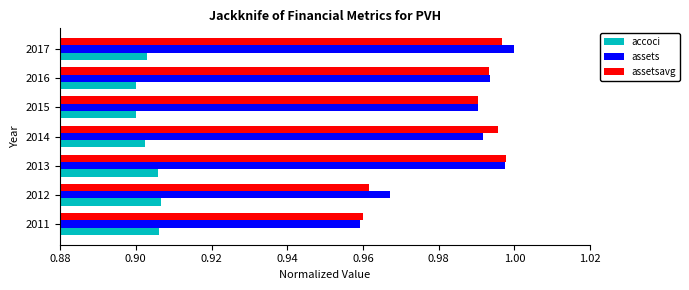

How many accoci values are between 0 and 1?

7